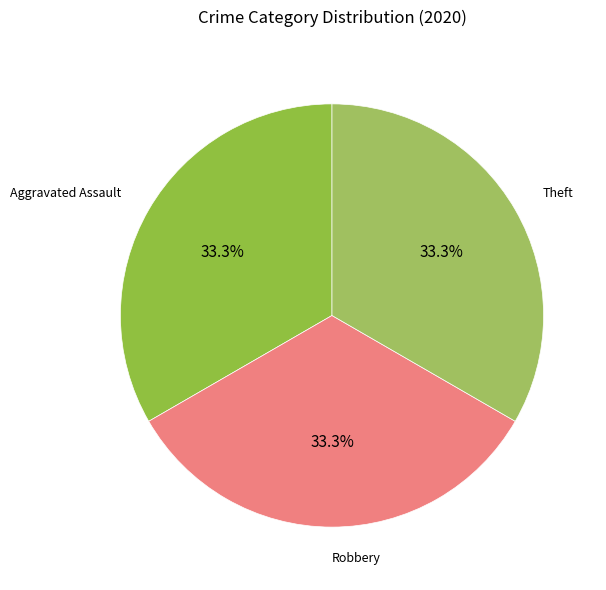

Does Aggravated Assault represent more than half of the total?

No